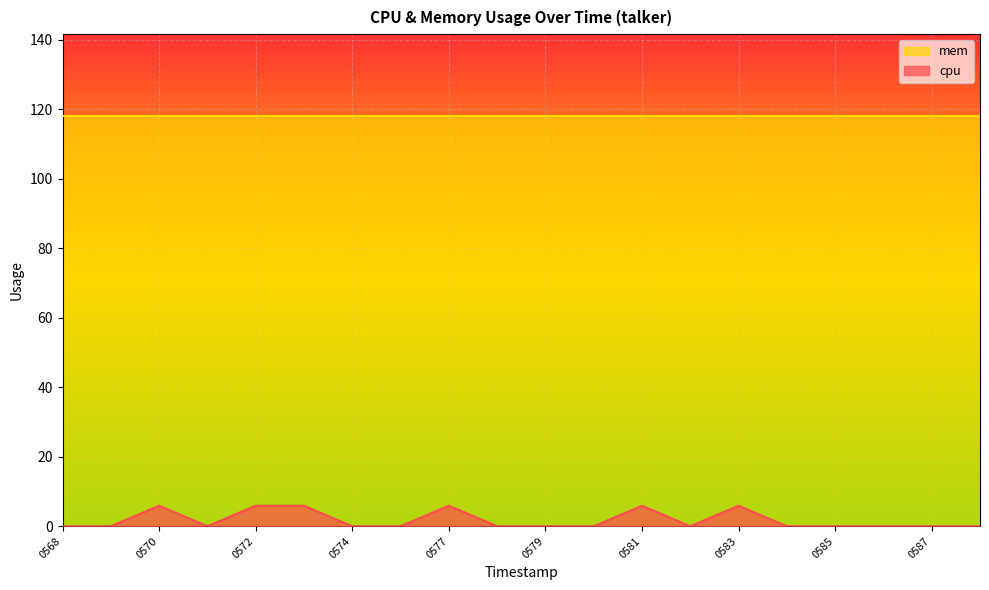

What is the total value across all series at 0572?

123.9